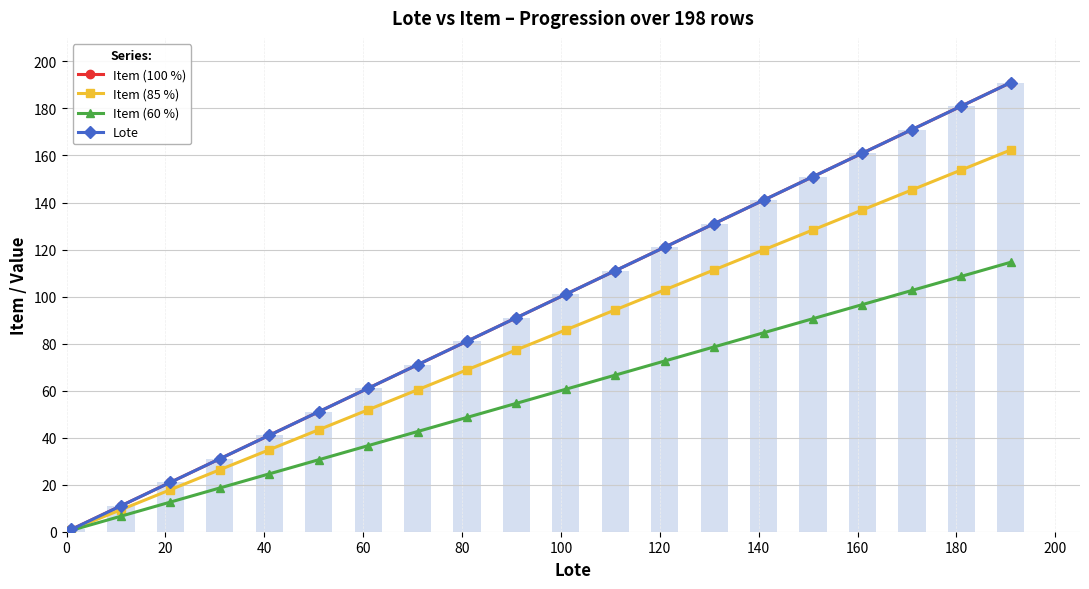

What is the greatest value displayed?

191.0